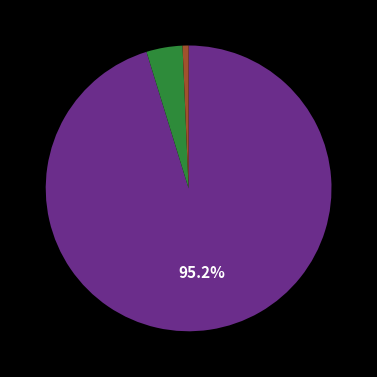

Does any single category account for the majority?

Yes